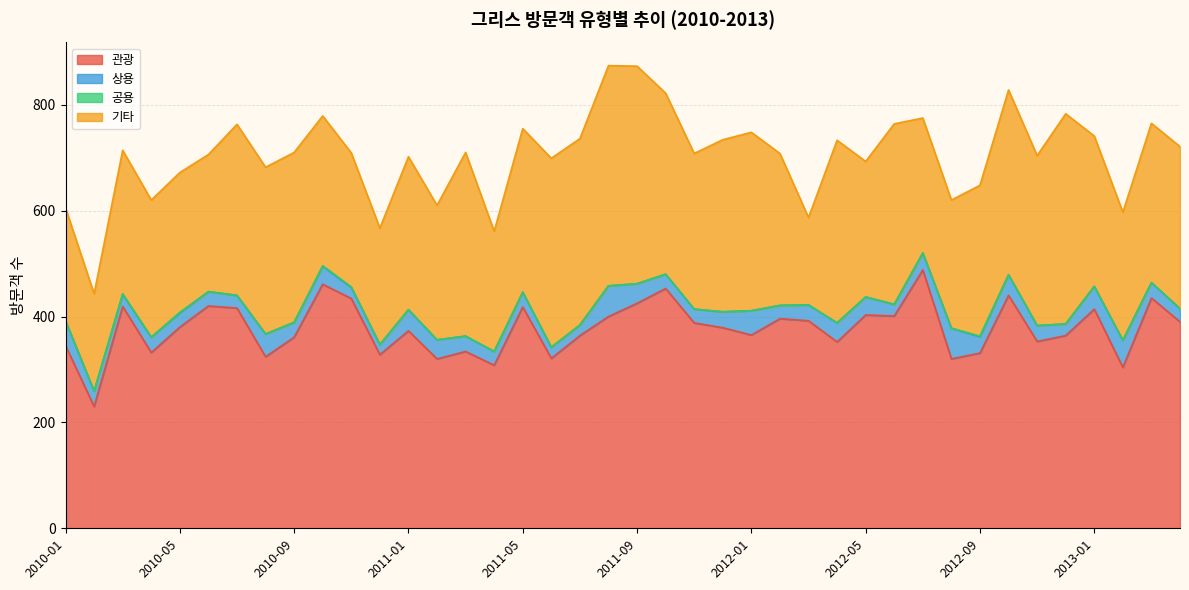

How many lines are shown in the chart?

4